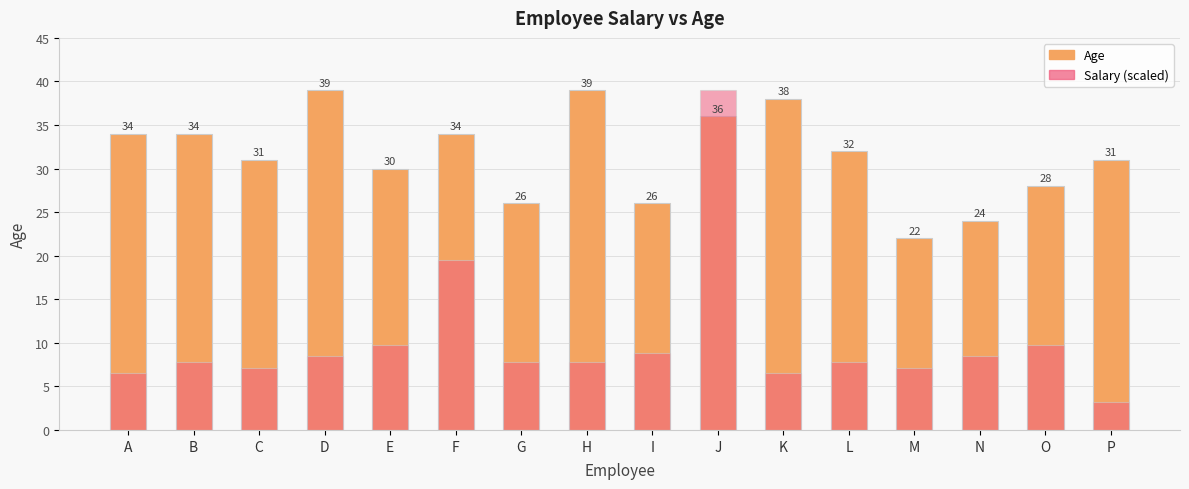

What is the difference between the maximum and minimum values in the Age series?

17.0